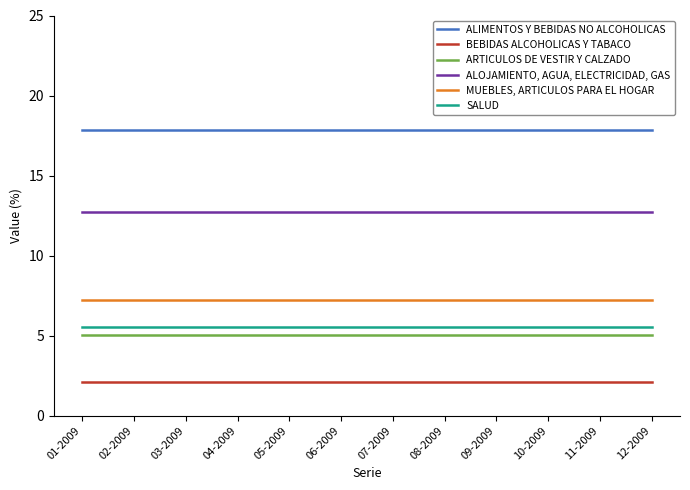

Reading right to left, extract all data points from this chart.

ALIMENTOS Y BEBIDAS NO ALCOHOLICAS: 12-2009=17.9	11-2009=17.9	10-2009=17.9	09-2009=17.9	08-2009=17.9	07-2009=17.9	06-2009=17.9	05-2009=17.9	04-2009=17.9	03-2009=17.9	02-2009=17.9	01-2009=17.9
BEBIDAS ALCOHOLICAS Y TABACO: 12-2009=2.1	11-2009=2.1	10-2009=2.1	09-2009=2.1	08-2009=2.1	07-2009=2.1	06-2009=2.1	05-2009=2.1	04-2009=2.1	03-2009=2.1	02-2009=2.1	01-2009=2.1
ARTICULOS DE VESTIR Y CALZADO: 12-2009=5.1	11-2009=5.1	10-2009=5.1	09-2009=5.1	08-2009=5.1	07-2009=5.1	06-2009=5.1	05-2009=5.1	04-2009=5.1	03-2009=5.1	02-2009=5.1	01-2009=5.1
ALOJAMIENTO, AGUA, ELECTRICIDAD, GAS: 12-2009=12.7	11-2009=12.7	10-2009=12.7	09-2009=12.7	08-2009=12.7	07-2009=12.7	06-2009=12.7	05-2009=12.7	04-2009=12.7	03-2009=12.7	02-2009=12.7	01-2009=12.7
MUEBLES, ARTICULOS PARA EL HOGAR: 12-2009=7.2	11-2009=7.2	10-2009=7.2	09-2009=7.2	08-2009=7.2	07-2009=7.2	06-2009=7.2	05-2009=7.2	04-2009=7.2	03-2009=7.2	02-2009=7.2	01-2009=7.2
SALUD: 12-2009=5.5	11-2009=5.5	10-2009=5.5	09-2009=5.5	08-2009=5.5	07-2009=5.5	06-2009=5.5	05-2009=5.5	04-2009=5.5	03-2009=5.5	02-2009=5.5	01-2009=5.5